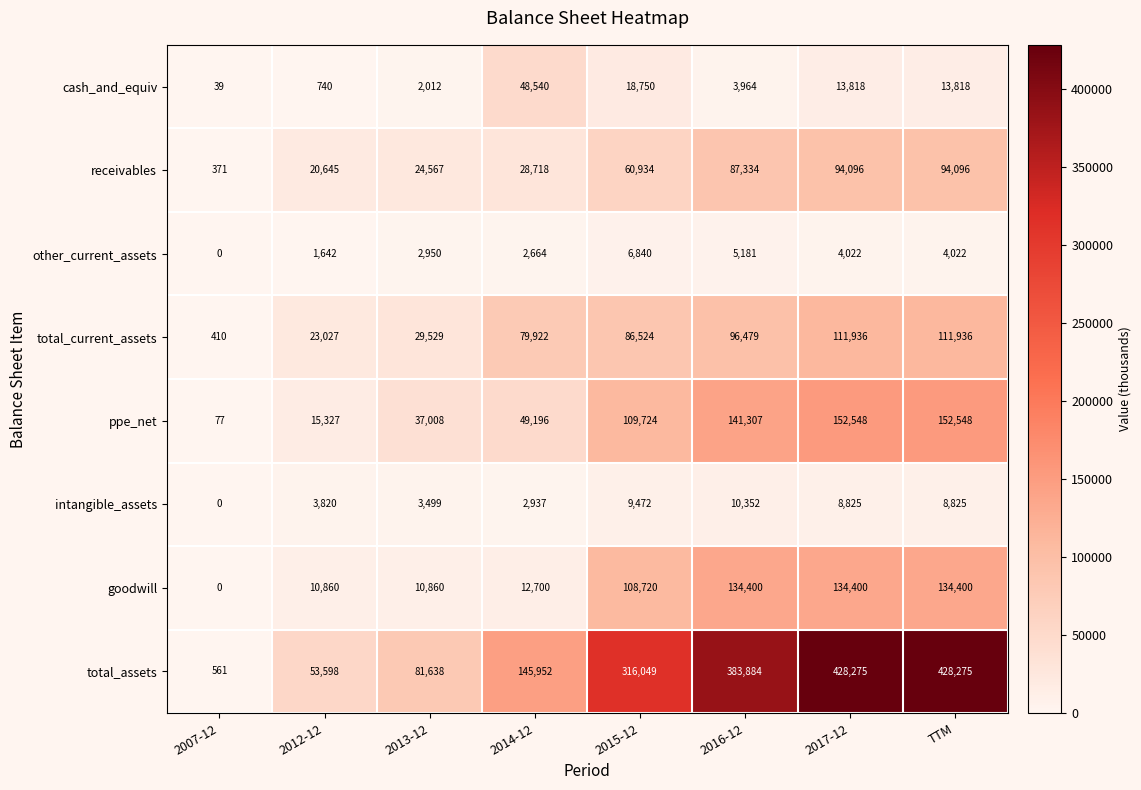

Is the value of intangible_assets at 2014-12 greater than the value of total_current_assets at 2015-12?

No